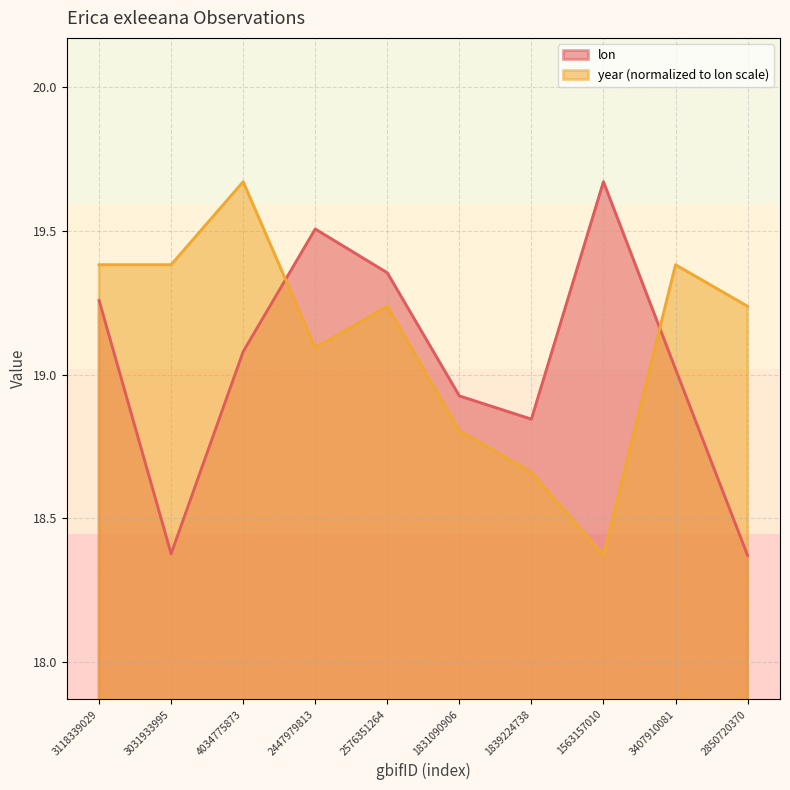

List the labels in order of lon value, smallest first.

2850720370, 3031933995, 1839224738, 1831090906, 3407910081, 4034775873, 3118339029, 2576351264, 2447979813, 1563157010